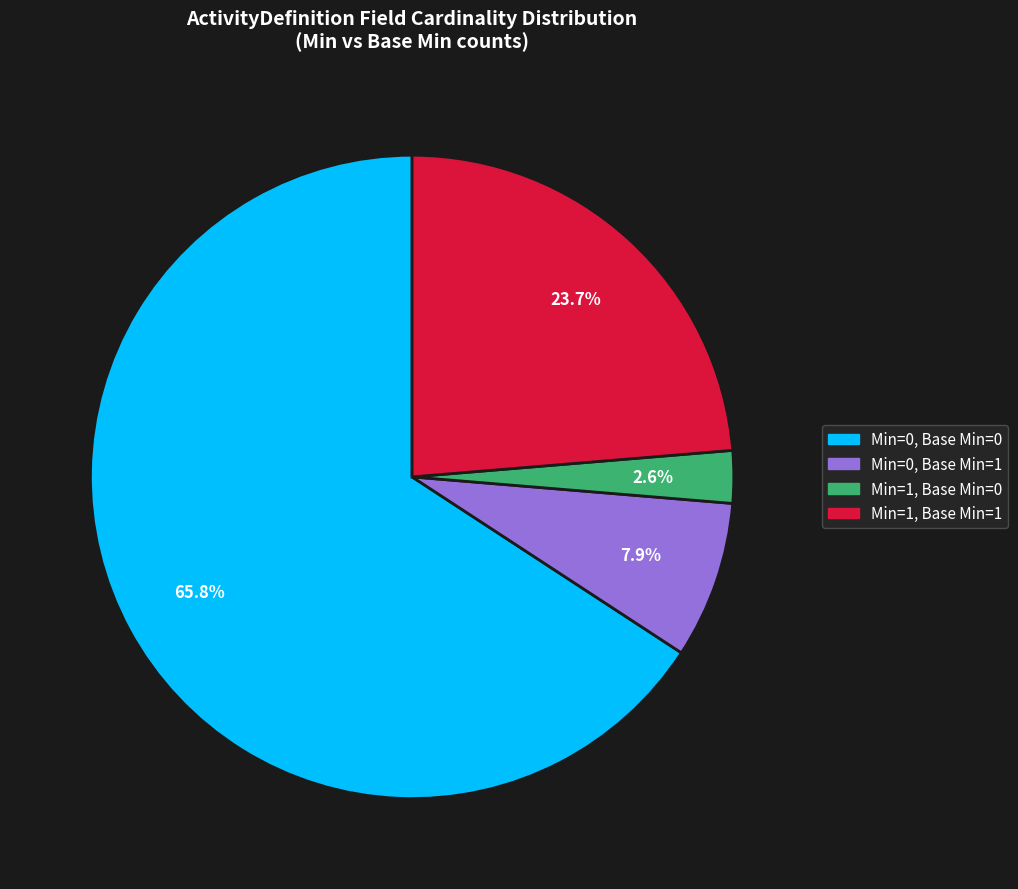

Is there any slice that represents more than half of the pie?

Yes